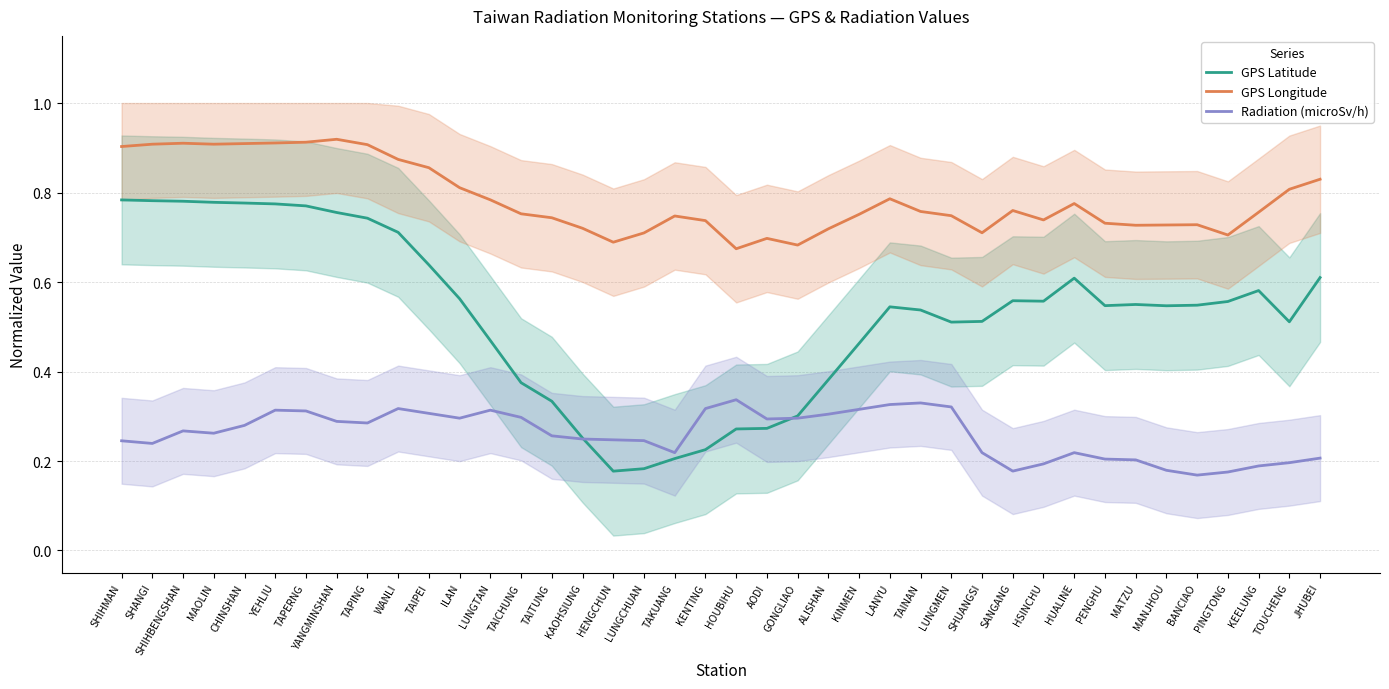

What is the greatest value displayed?

0.9